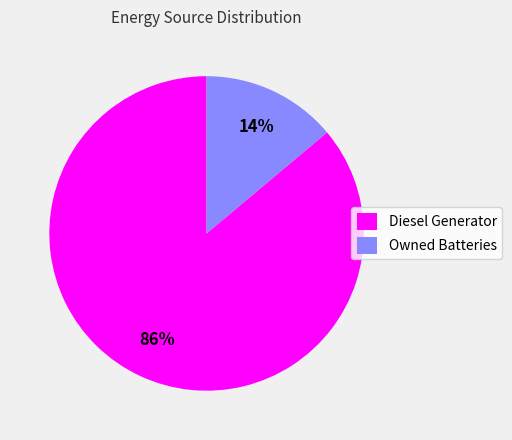

Does any single category account for the majority?

Yes